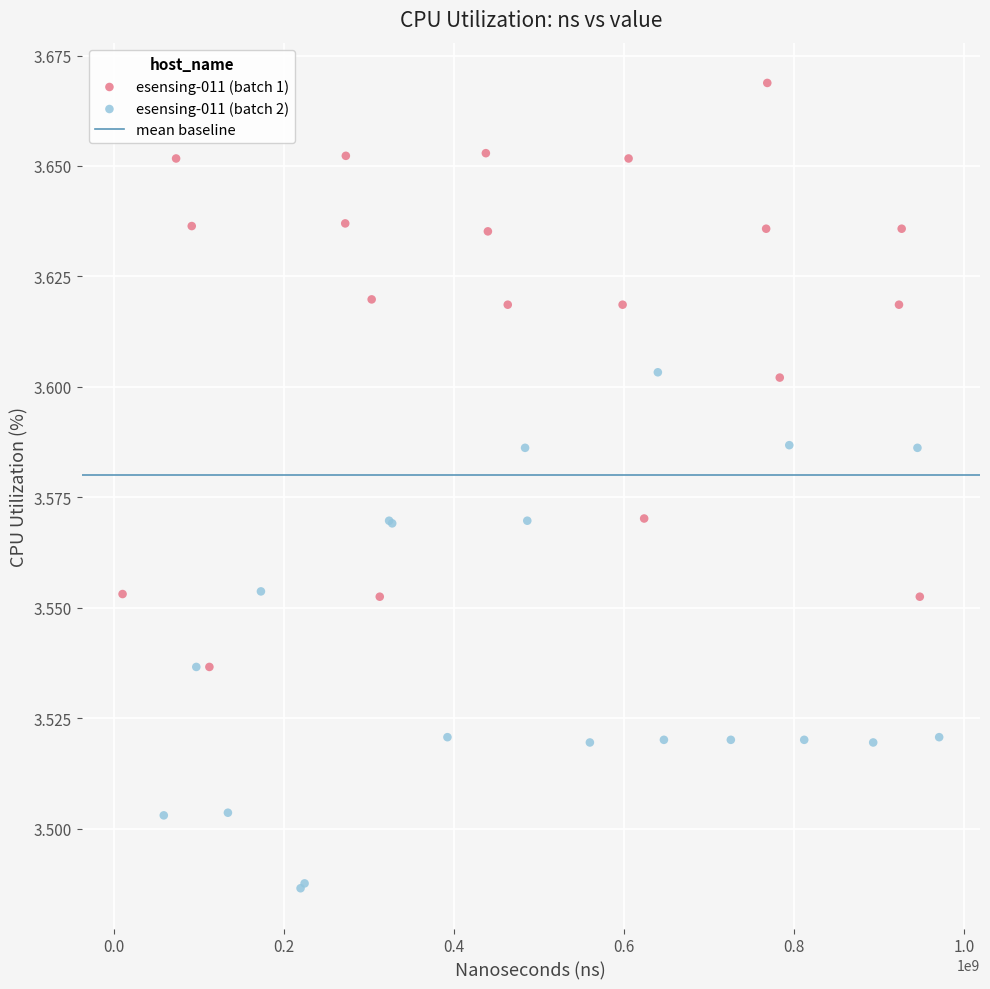

Which series has the widest spread of Y values?

esensing-011 (batch 1)